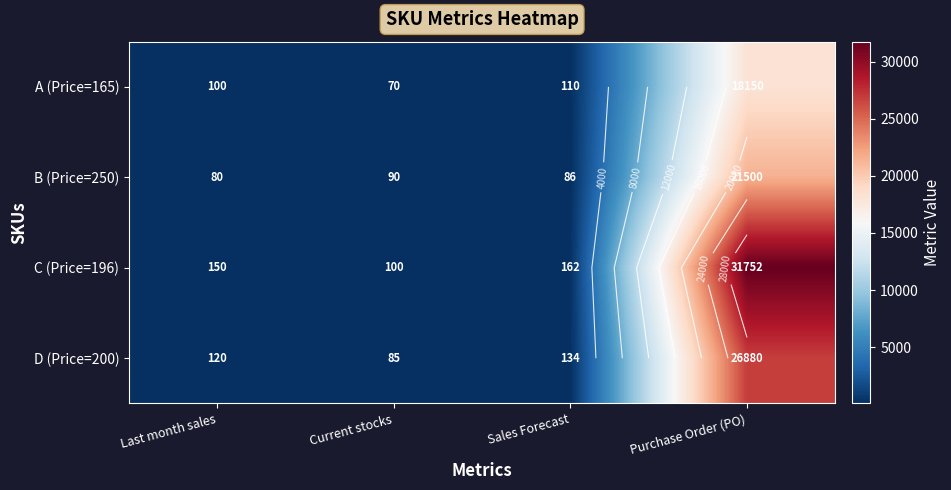

Which category has the lowest value in the A (Price=165) series?

Current stocks